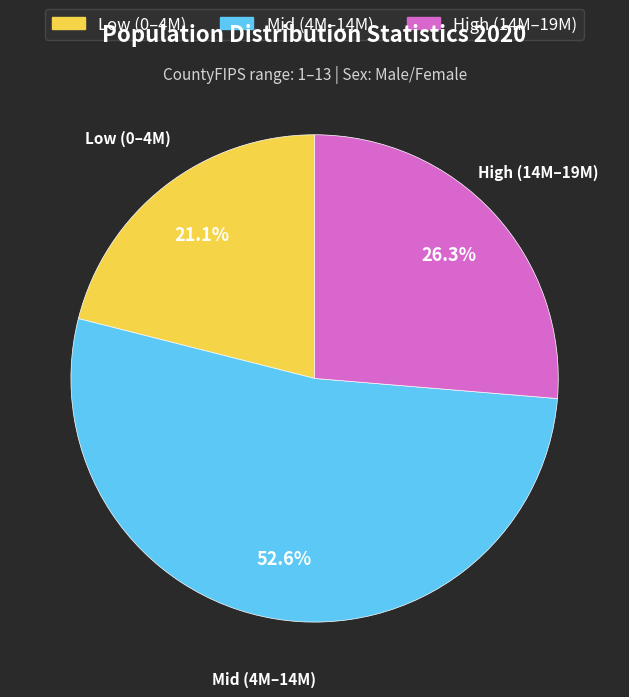

Is there a majority slice in this chart?

Yes